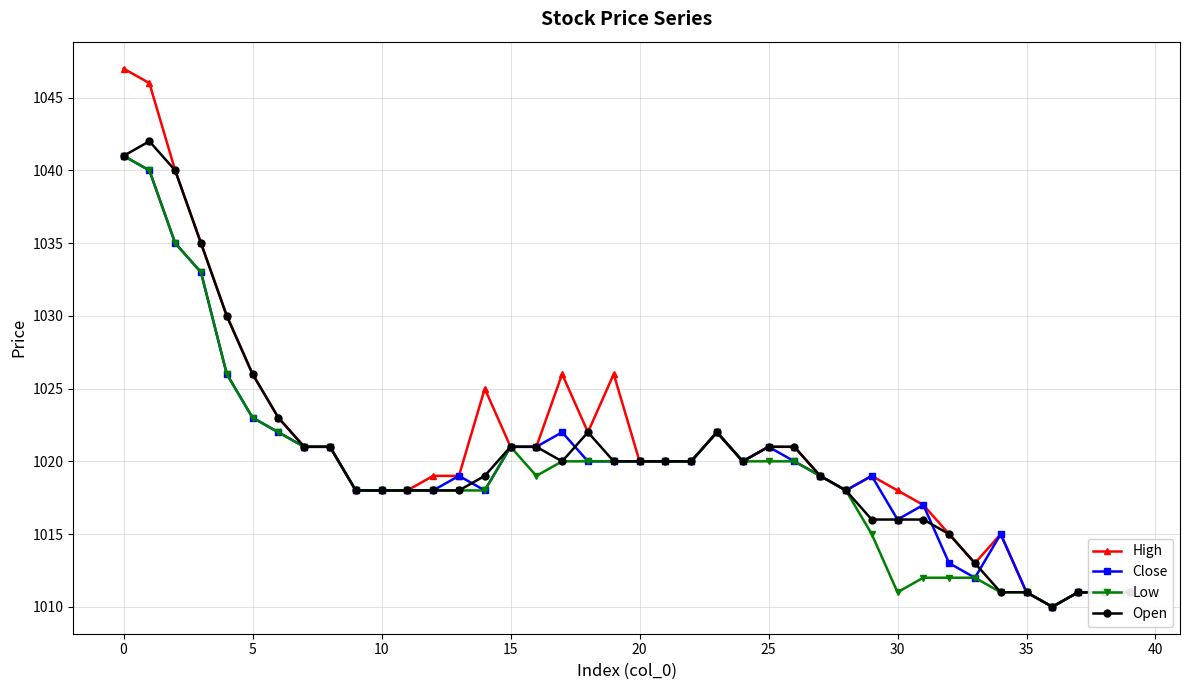

What is the greatest value displayed?

1047